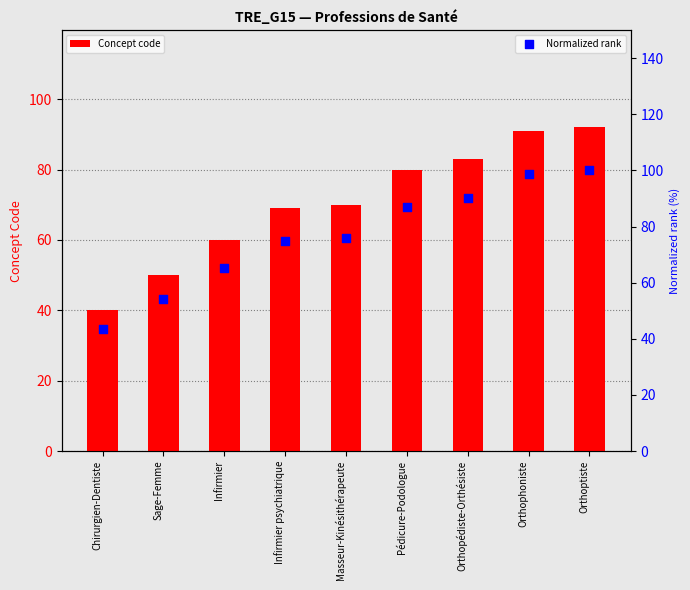

Is the value of Concept code at Masseur-Kinésithérapeute greater than the value of Normalized rank at Pédicure-Podologue?

No